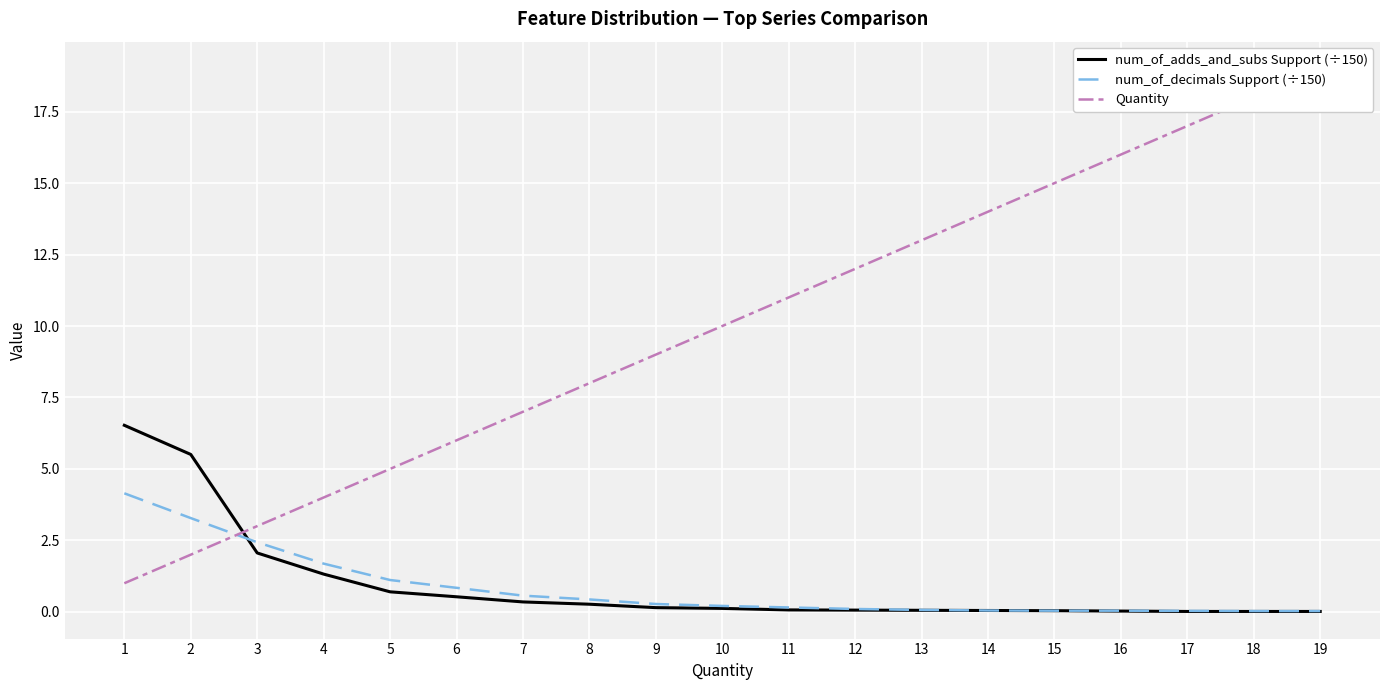

At how many categories does at least one series exceed 13?

6